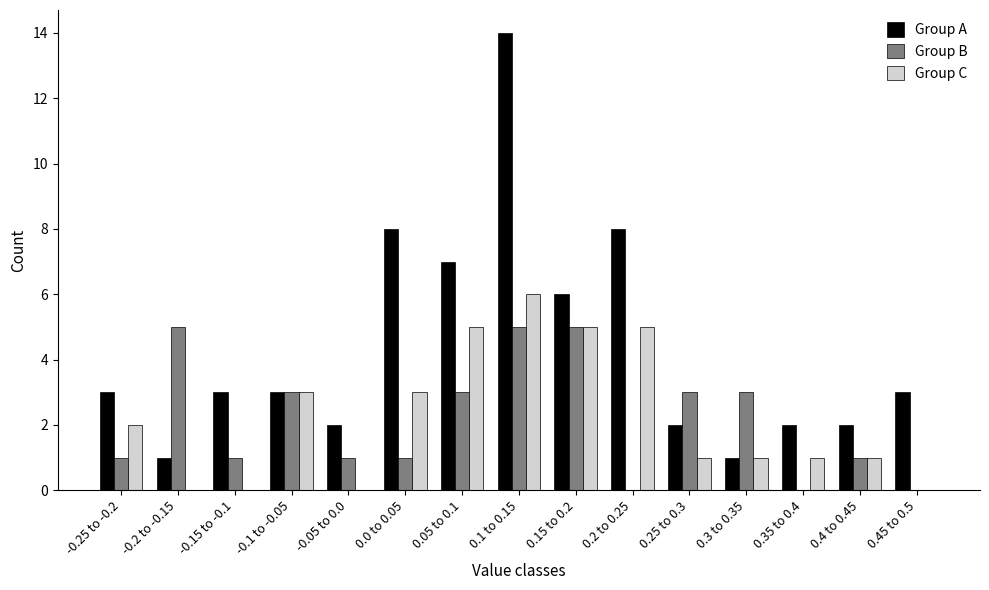

What is the sum of all Group C values?

33